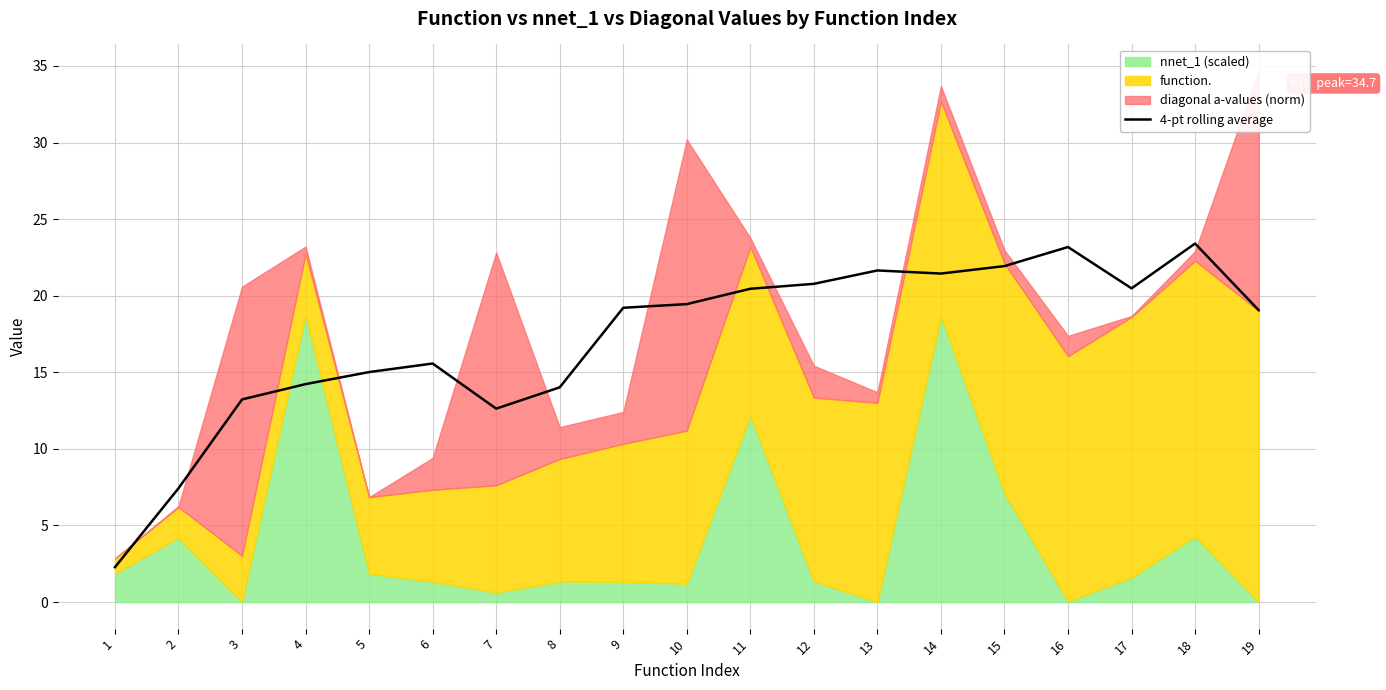

What is the value of the 6th point from the left?

15.6